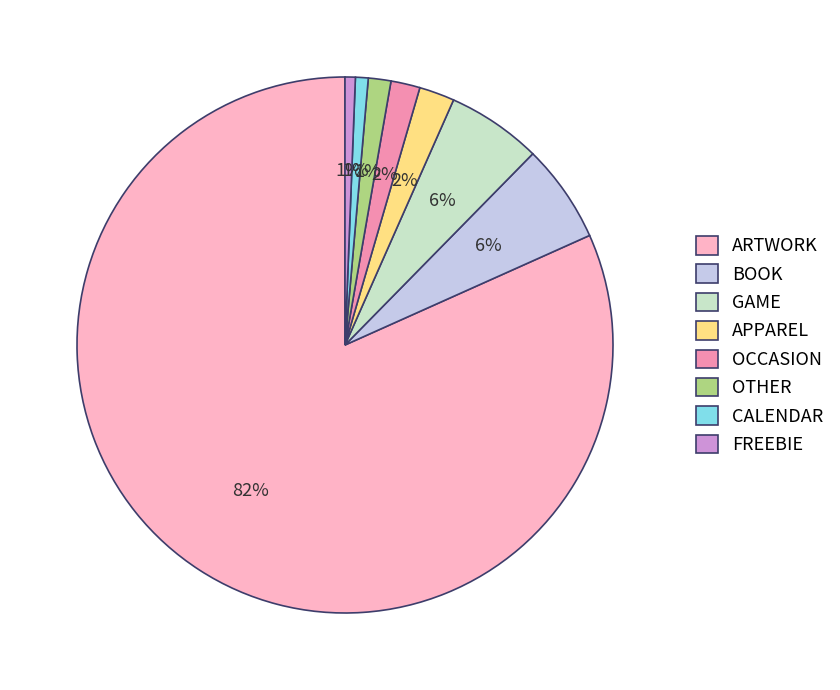

What is the majority slice?

ARTWORK